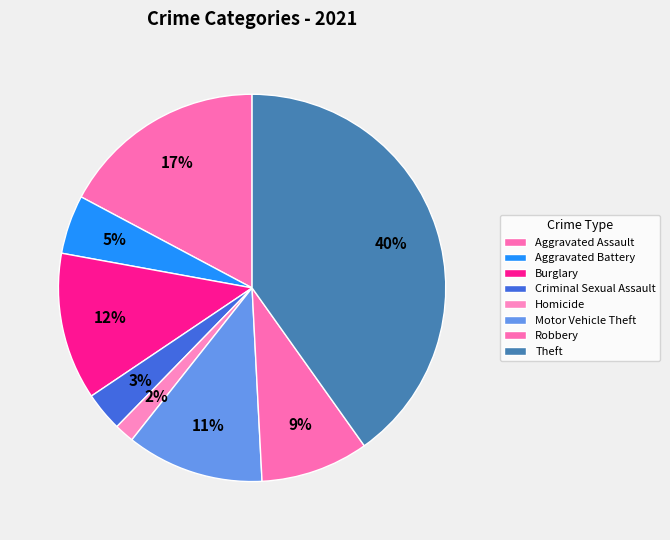

How many segments does this pie chart have?

8